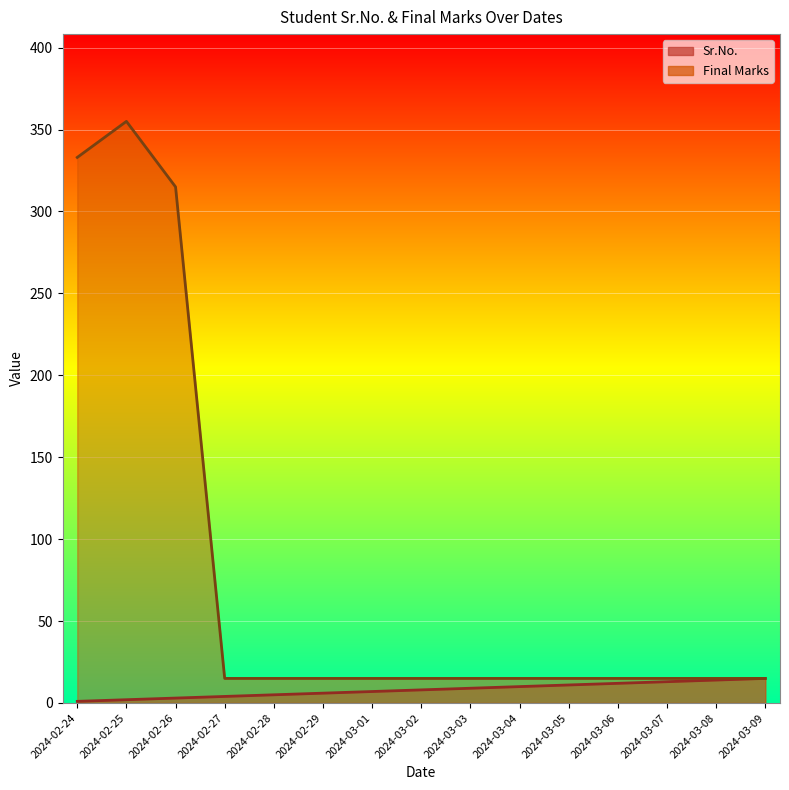

Count the number of data series in this chart.

2